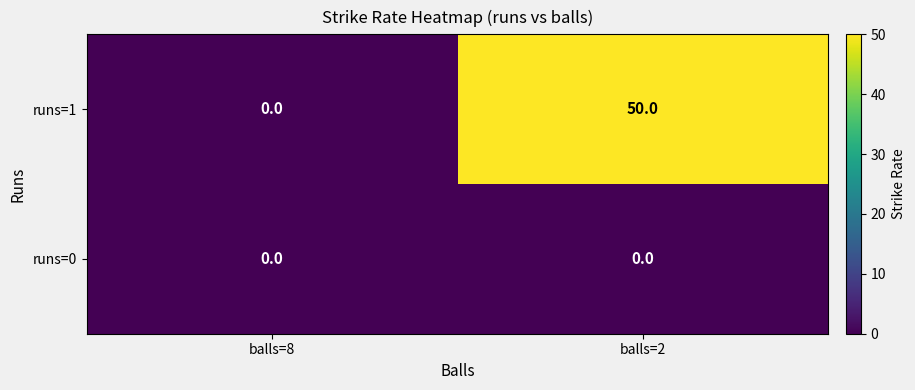

What is the difference between the maximum and minimum values in the runs=1 series?

50